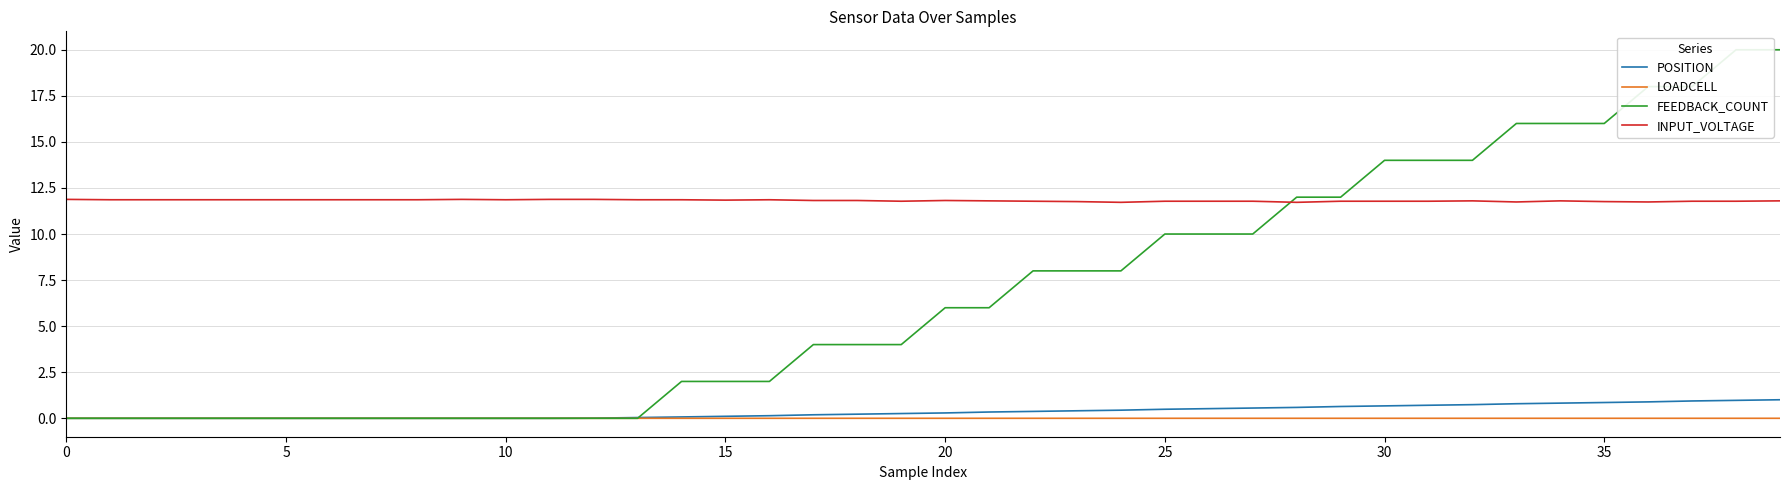

How many intersections are there between POSITION and FEEDBACK_COUNT?

1